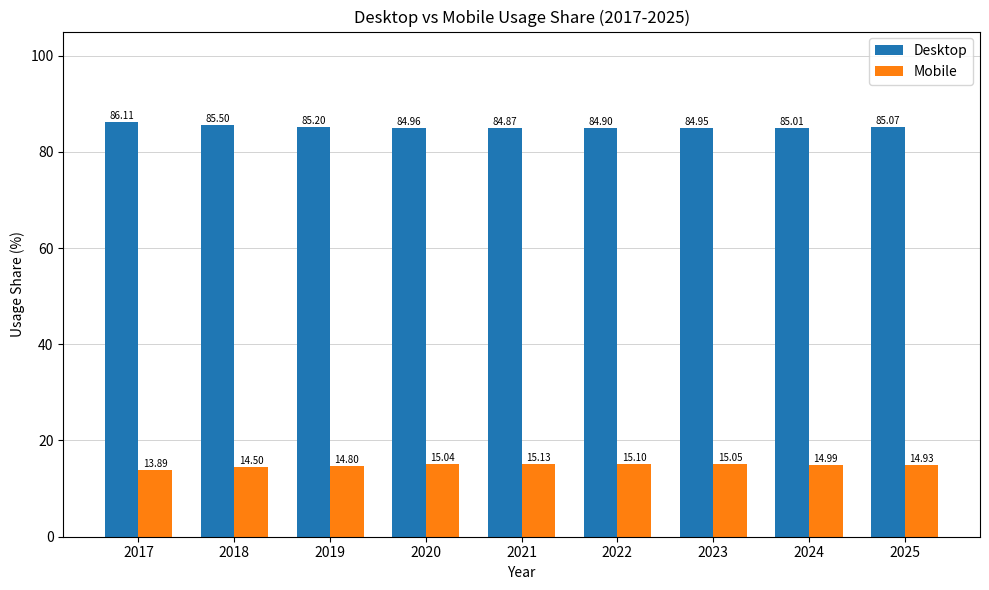

What is the spread (max minus min) of values at 2023?

69.9